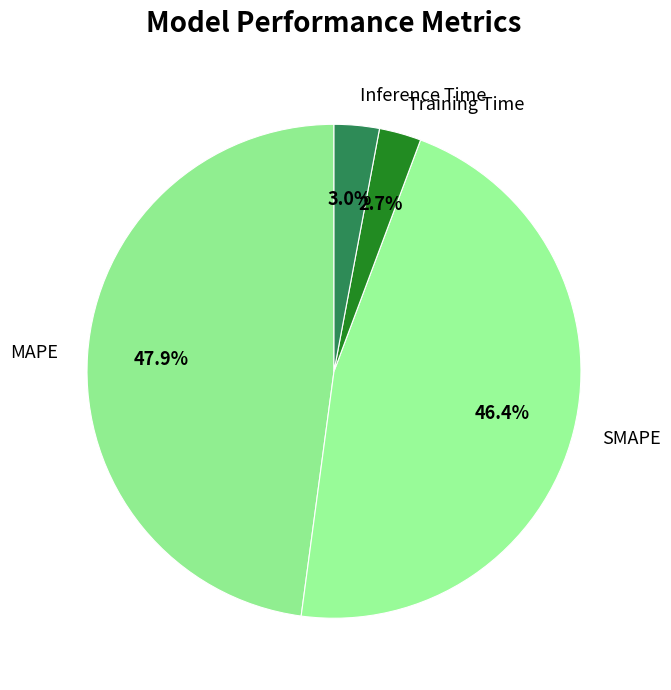

True or false: Inference Time accounts for 12% of the total.

False